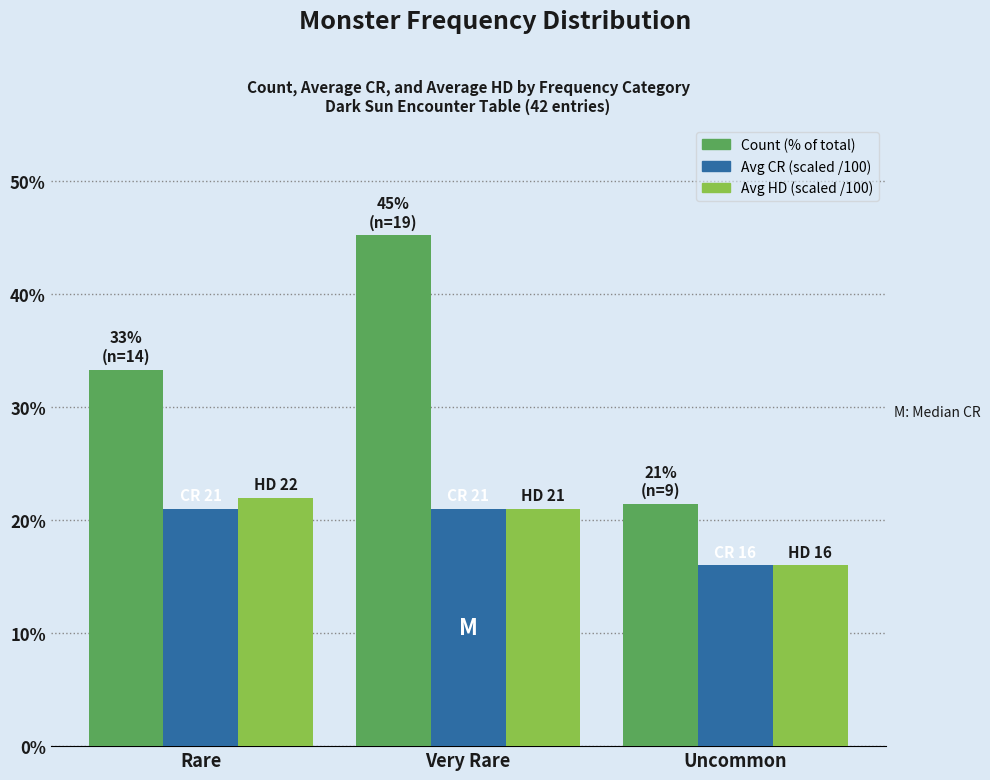

At which category is the sum across all series the highest?

Very Rare